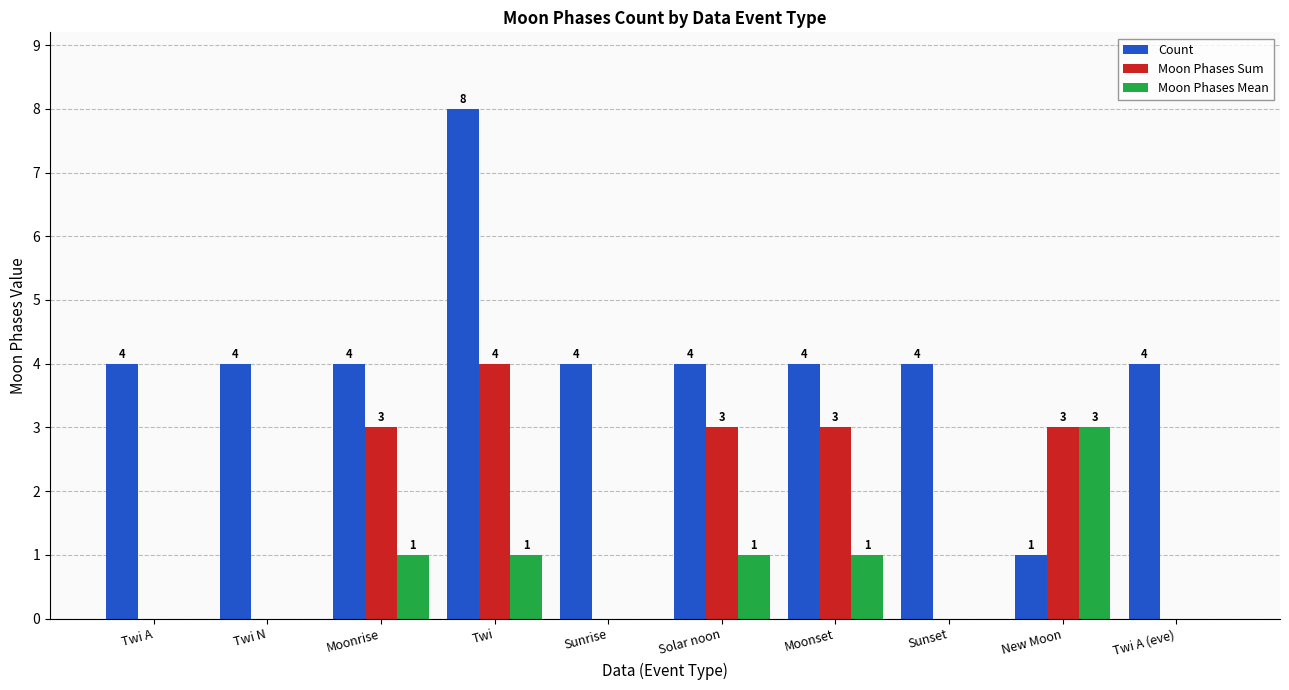

What is the sum of the Count values at Twi and Twi A?

12